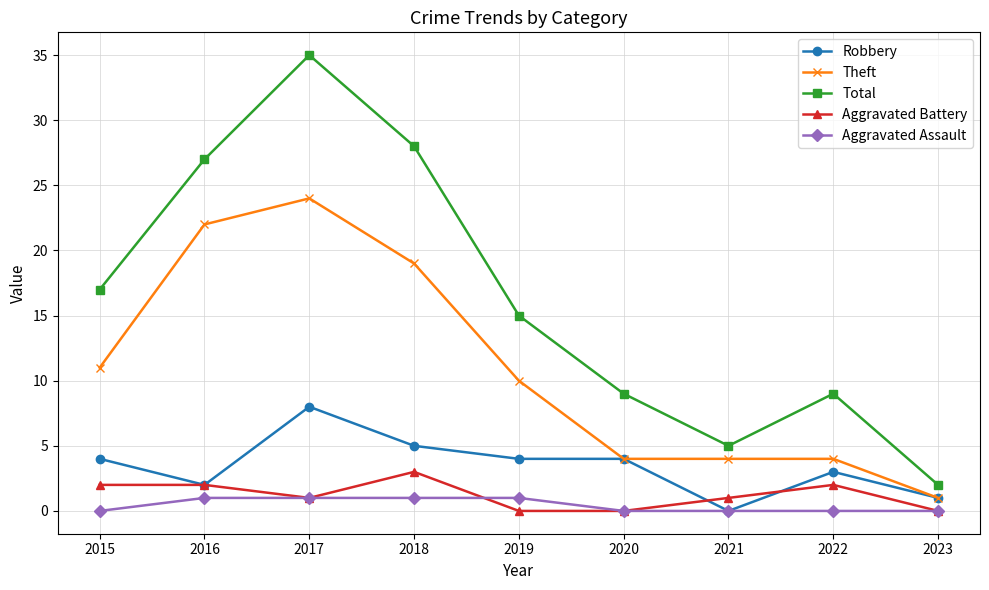

Is it true that Aggravated Battery equals 0 at 2020?

True